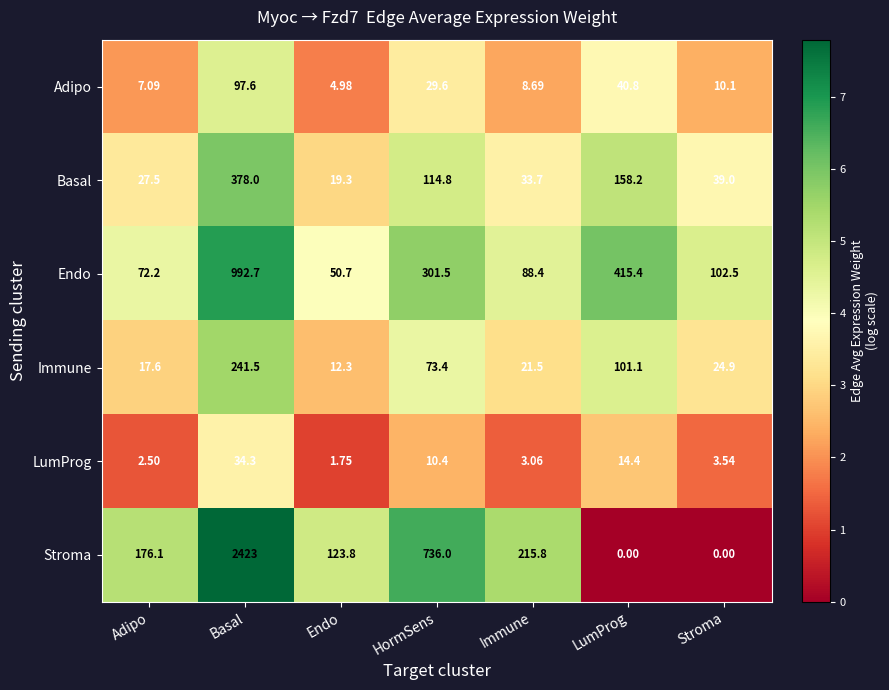

Where is Stroma nearest to the value 1211?

HormSens